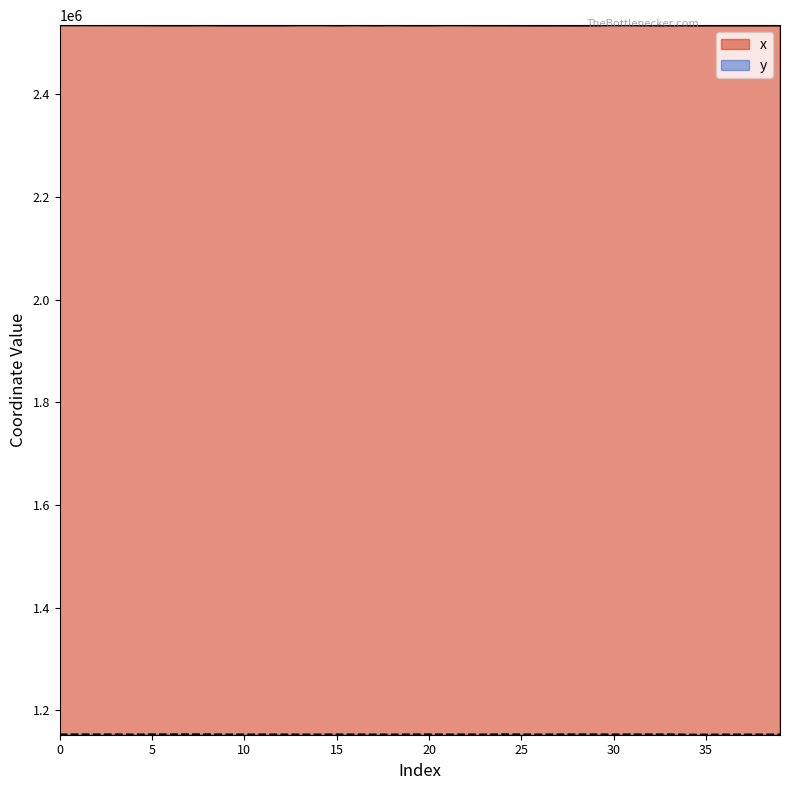

Which series has the largest total across all categories?

x